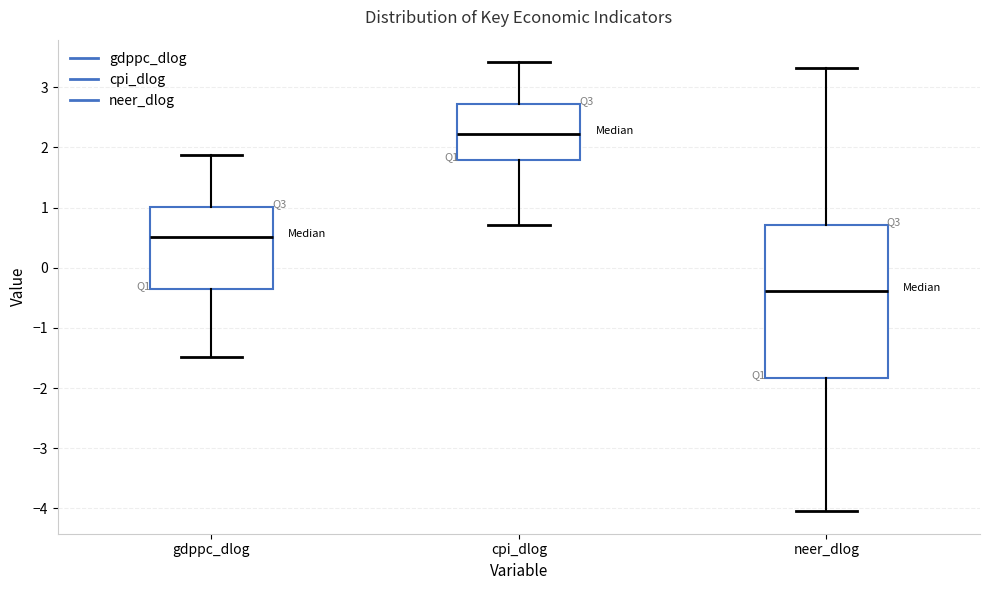

Reading left to right, transcribe this box plot: for each box, give where its median line is, the range the box spans, and where its two whiskers end, as read against the y-axis. The values are not printed on the chart, so give them approximately, as read against the axis.

gdppc_dlog: median 0.5, box -0.4 to 1.0, whiskers -1.5 to 1.9
cpi_dlog: median 2.2, box 1.8 to 2.7, whiskers 0.7 to 3.4
neer_dlog: median -0.4, box -1.8 to 0.7, whiskers -4.0 to 3.3